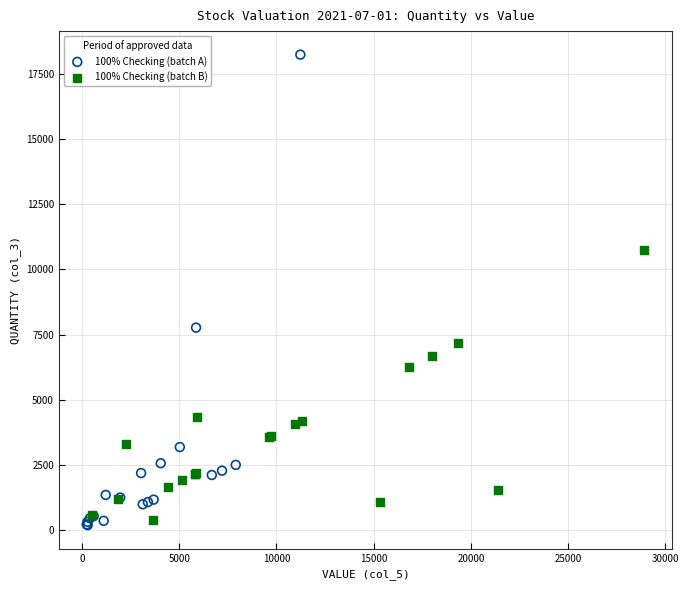

Which series has the largest Y range (max minus min)?

100% Checking (batch A)